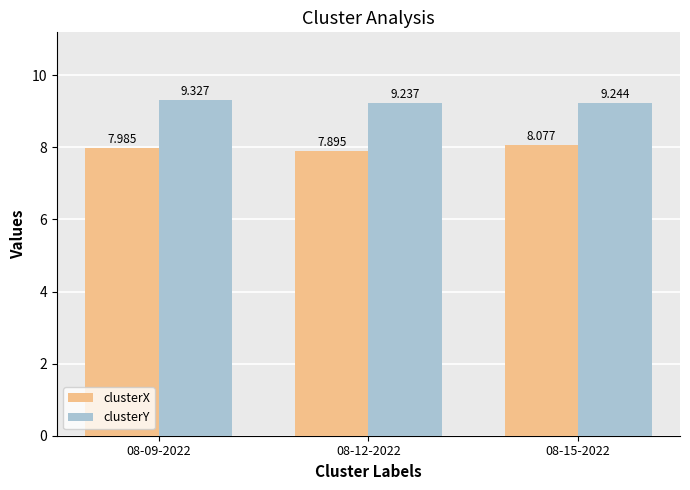

Read the clusterY value at 08-15-2022.

9.2